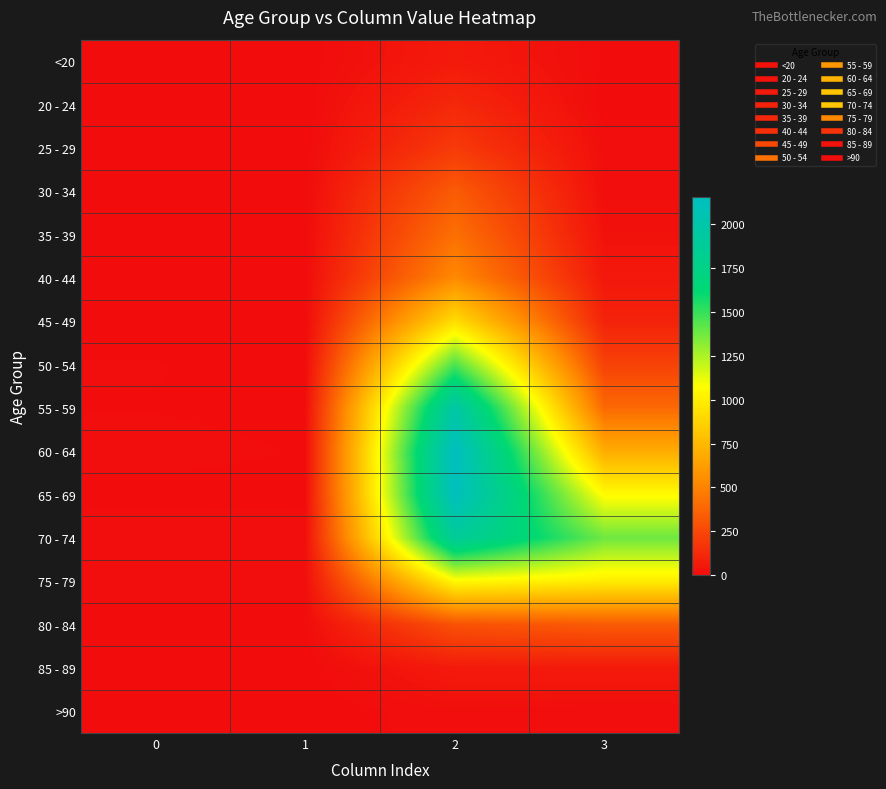

At which category is the sum across all series the highest?

2